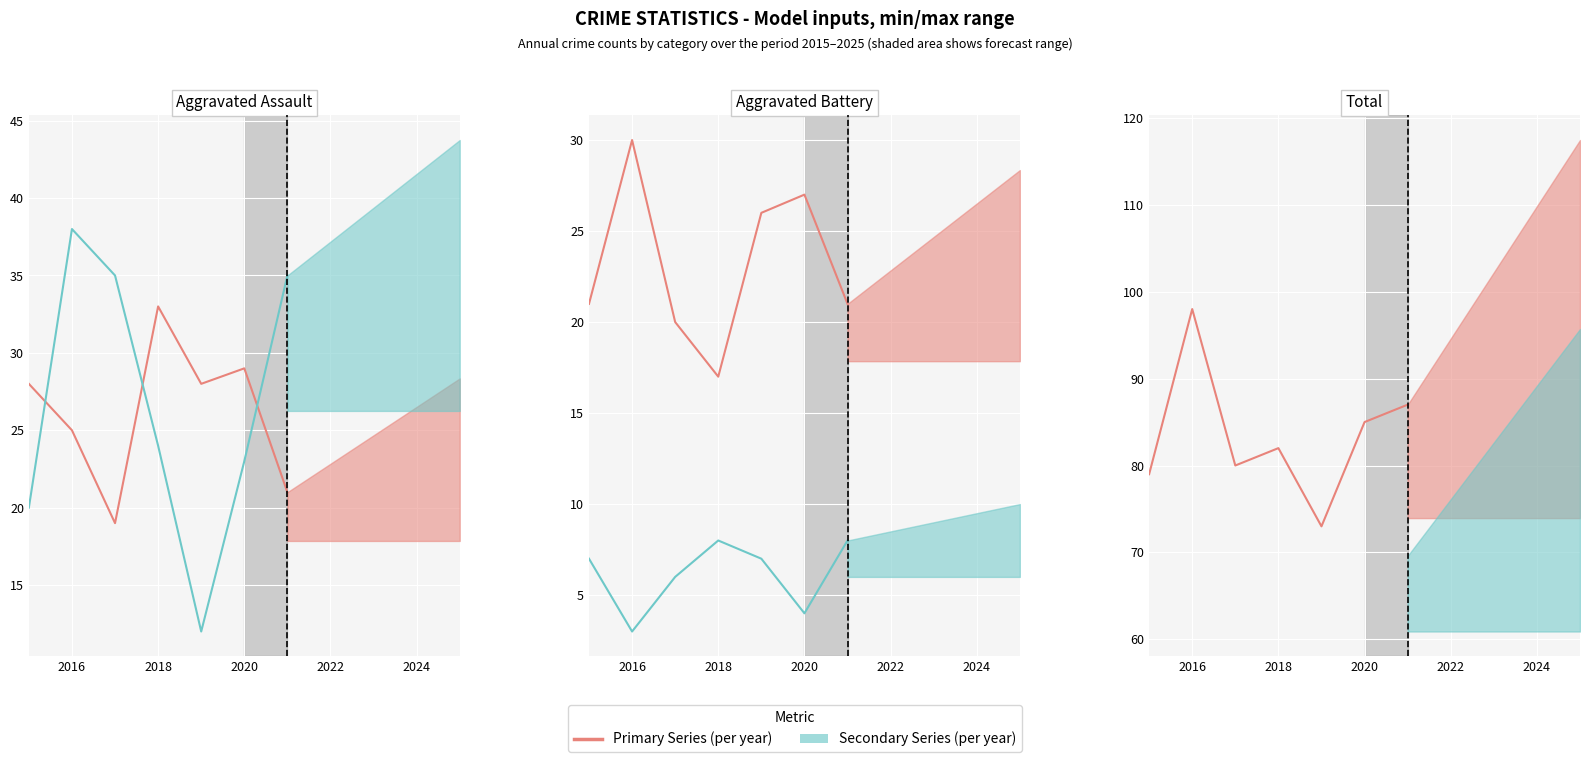

The value of Aggravated Battery at 2016 is 51. True or false?

False